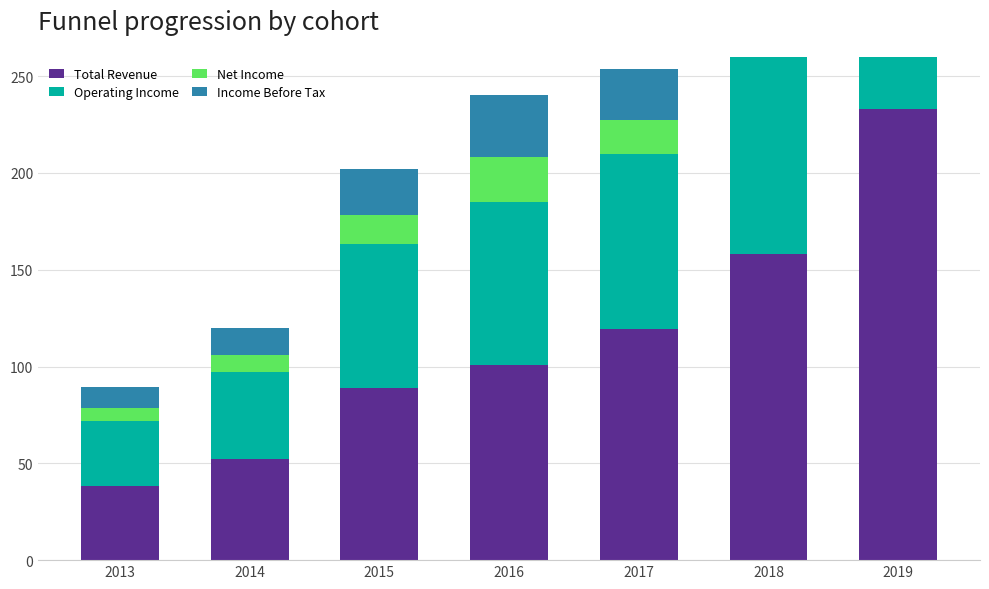

What is the approximate value of Total Revenue at 2013, to the nearest 100?

38300